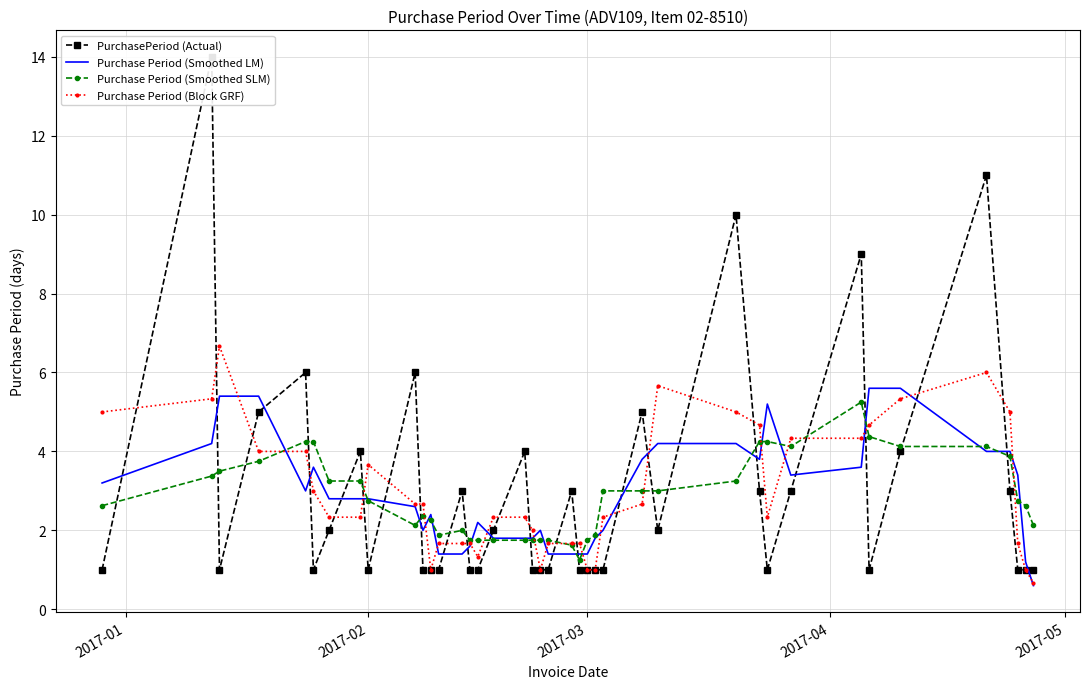

What is the lowest value of the Purchase Period (Block GRF) series?

0.7